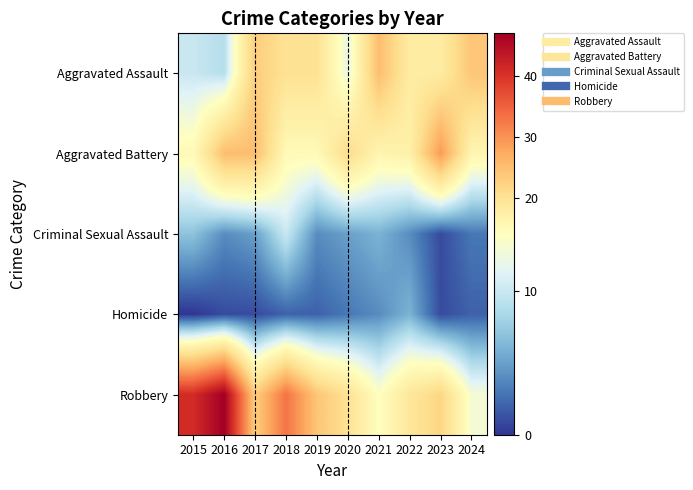

Reading right to left, transcribe all the data shown in this chart.

Aggravated Assault: 2024=24	2023=18	2022=18	2021=25	2020=12	2019=20	2018=20	2017=23	2016=9	2015=10
Aggravated Battery: 2024=16	2023=29	2022=17	2021=16	2020=21	2019=15	2018=15	2017=25	2016=25	2015=15
Criminal Sexual Assault: 2024=3	2023=1	2022=4	2021=6	2020=5	2019=4	2018=10	2017=5	2016=4	2015=7
Homicide: 2024=2	2023=1	2022=6	2021=4	2020=3	2019=2	2018=2	2017=1	2016=1	2015=0
Robbery: 2024=13	2023=22	2022=19	2021=14	2020=20	2019=24	2018=33	2017=23	2016=47	2015=41